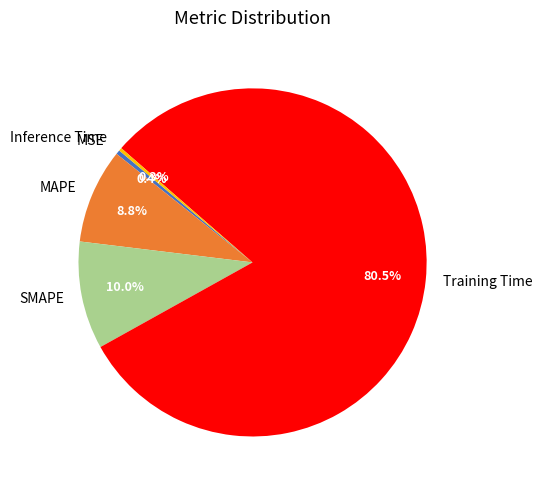

Between Training Time and MSE, which is larger?

Training Time